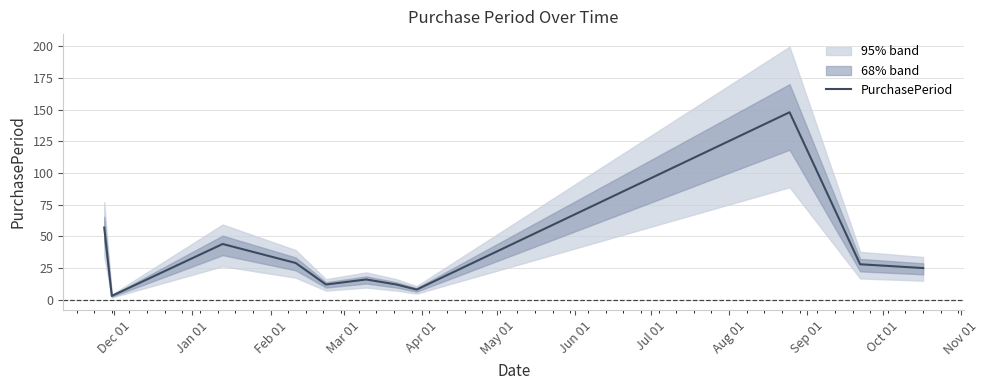

What is the difference between the second highest and second lowest values?

49